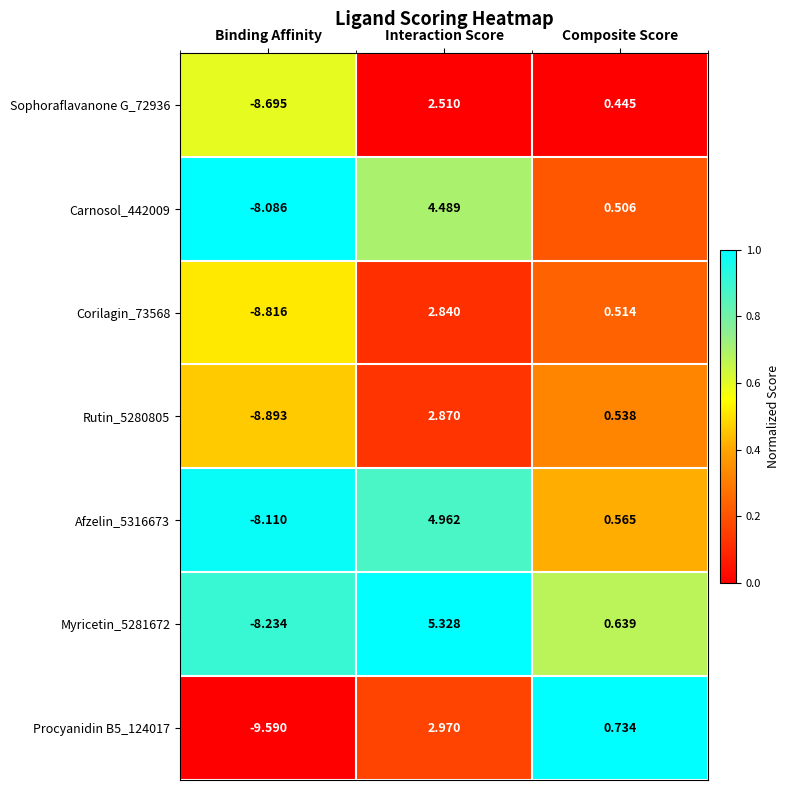

At which label does Carnosol_442009 reach its peak?

Interaction Score